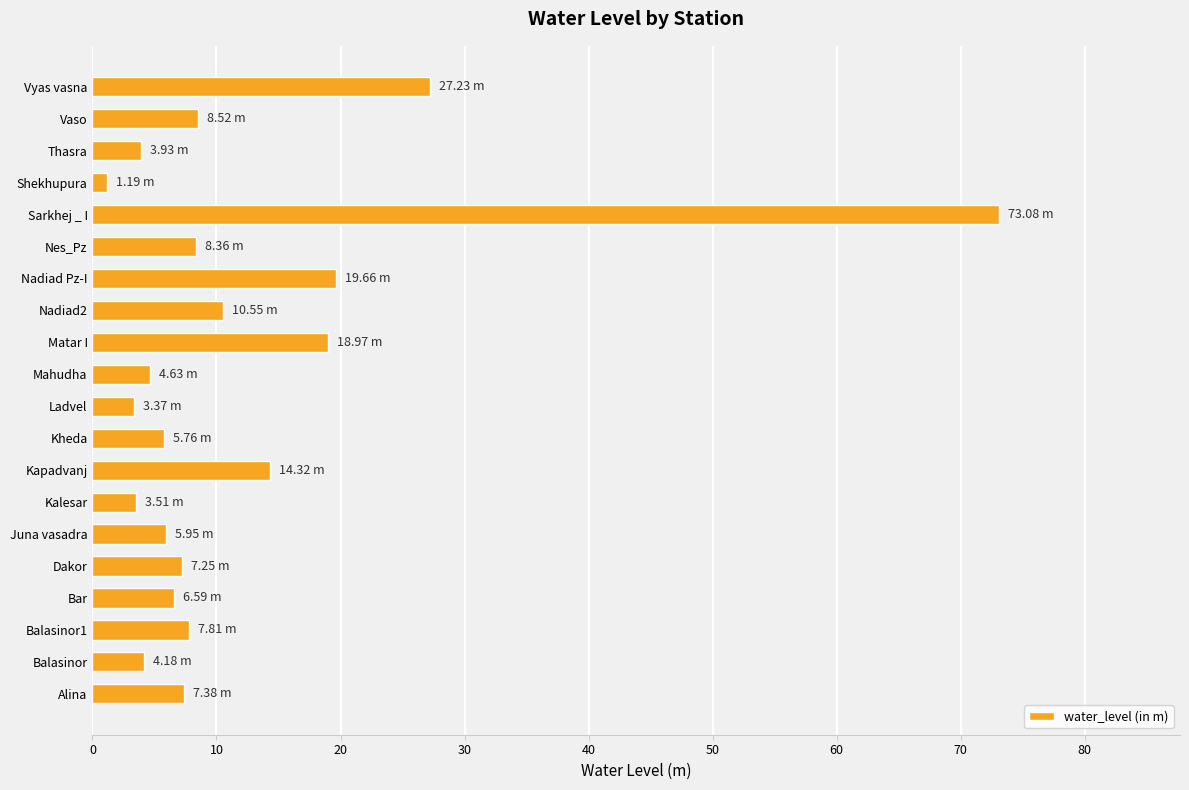

What is the sum of all values?

242.2